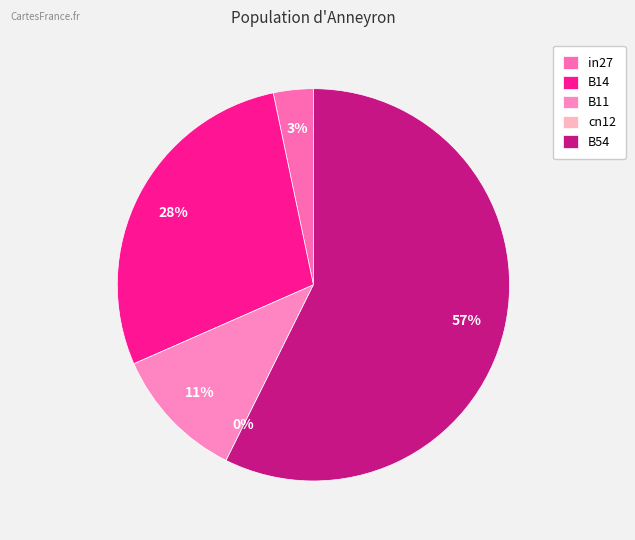

How many slices are in this pie chart?

5